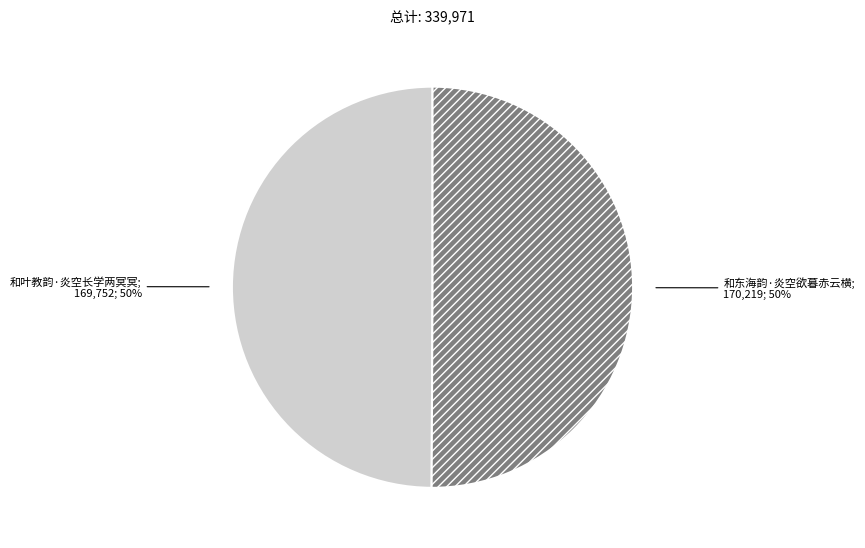

How many slices are in this pie chart?

2